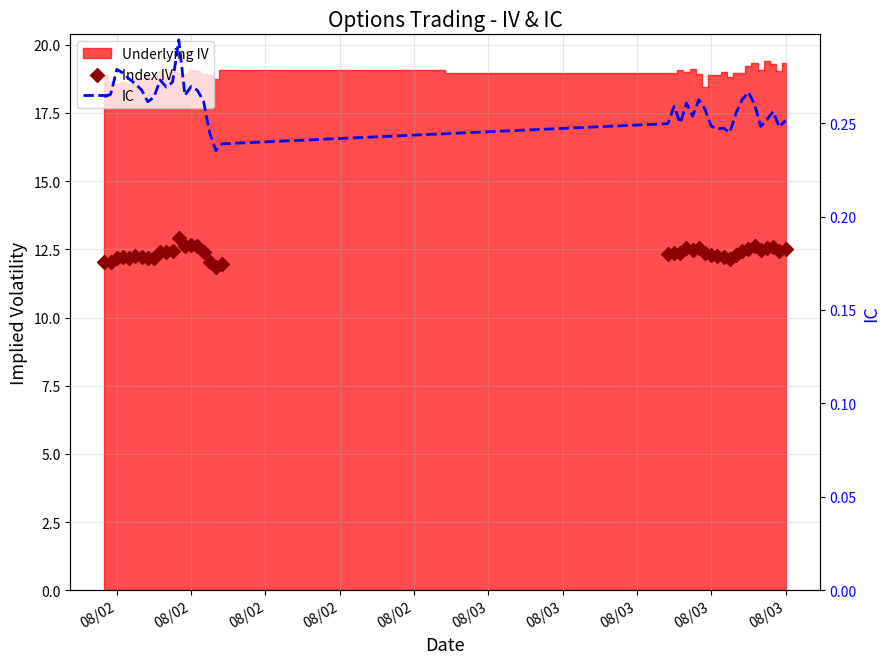

At how many categories does at least one series exceed 11?

40